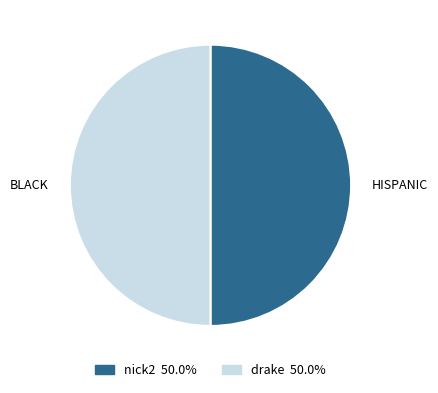

Do nick2 and drake together represent more than half of the pie?

Yes